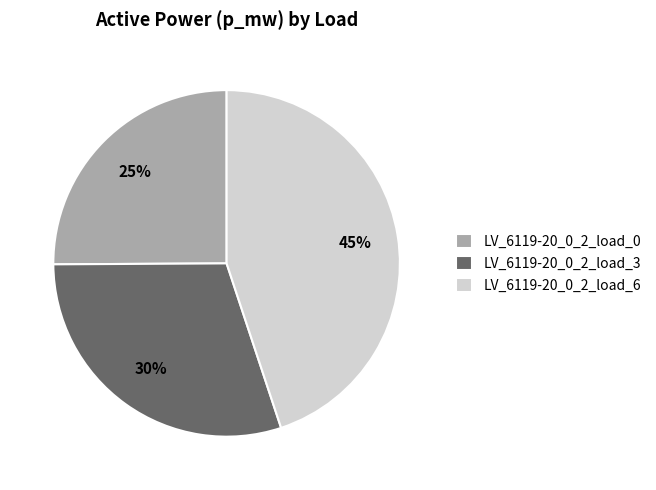

True or false: LV_6119-20_0_2_load_6 accounts for 45% of the total.

True